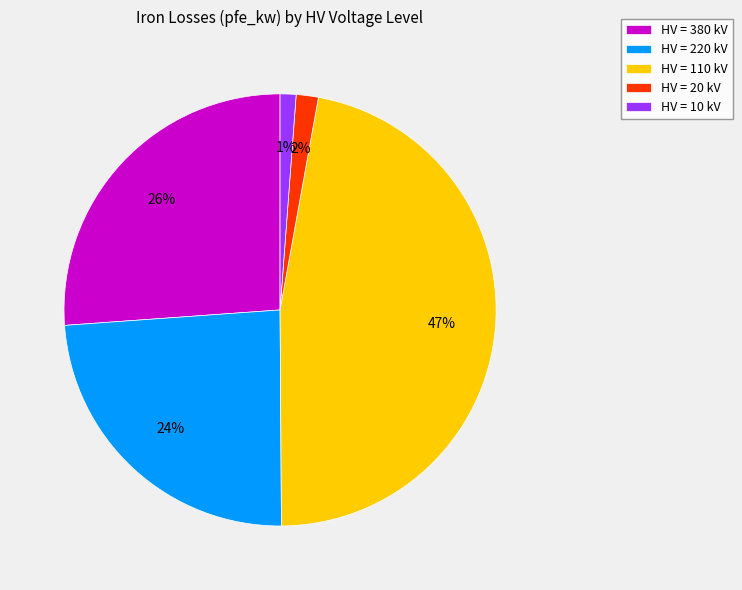

How many slices are in this pie chart?

5